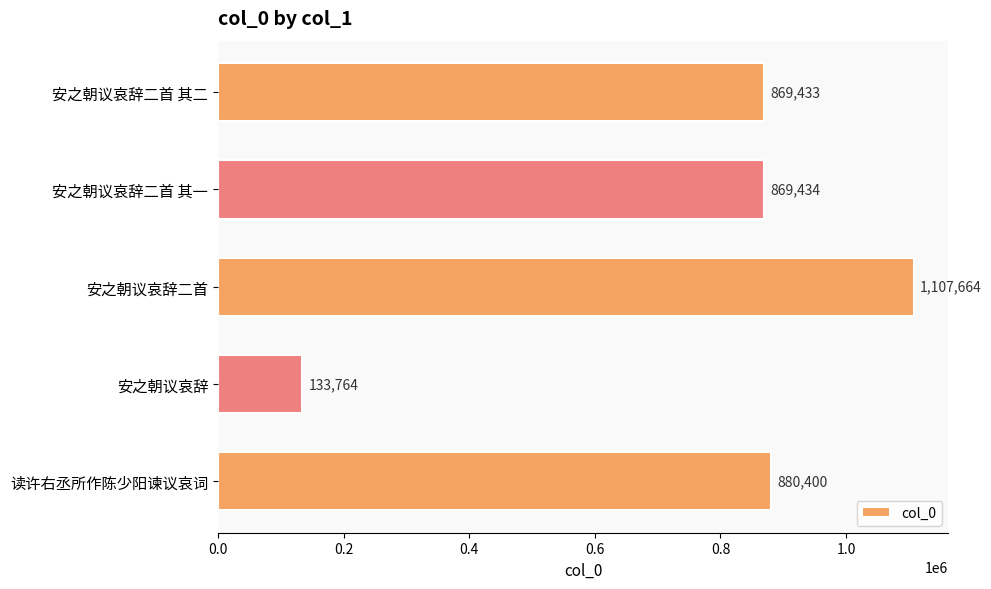

How many data points are less than 869434?

2